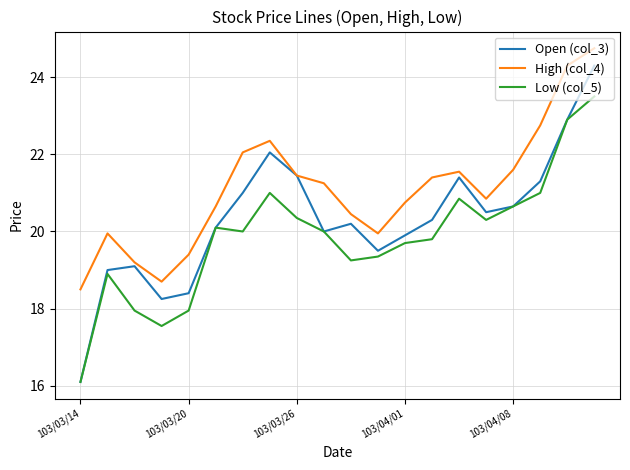

What is the sum of all Open (col_3) values?

406.4